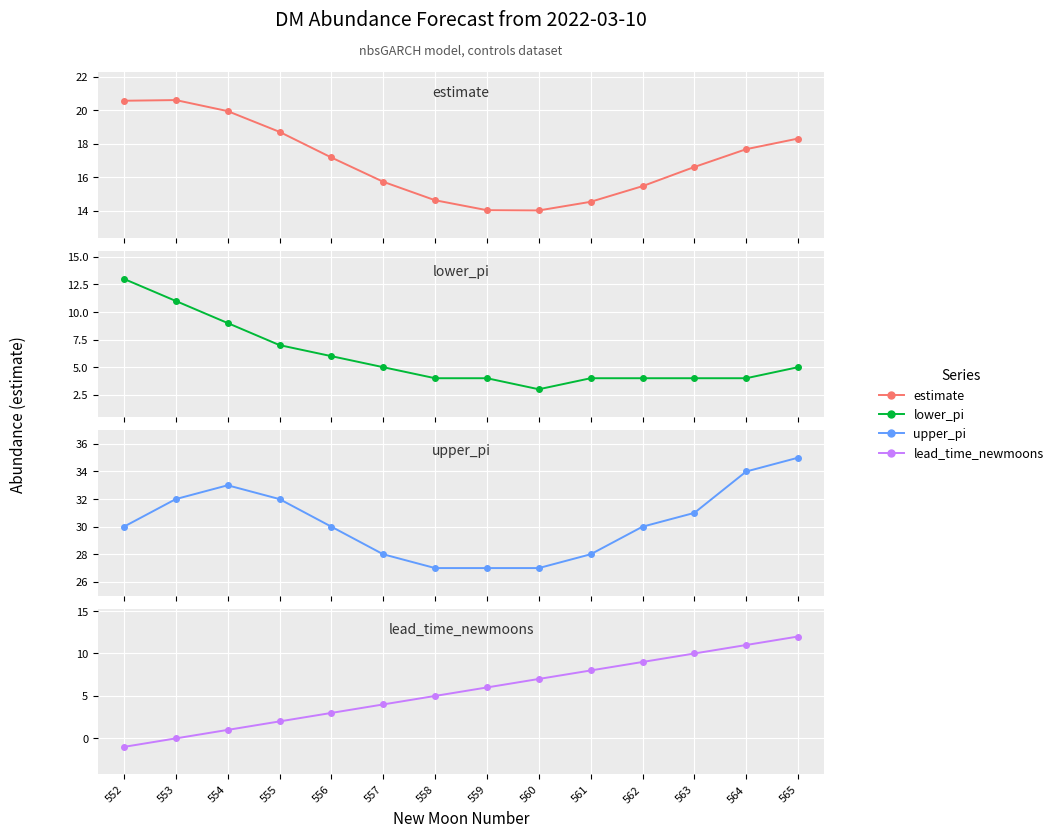

True or false: lead_time_newmoons has a value of 2.0 at 555.

True